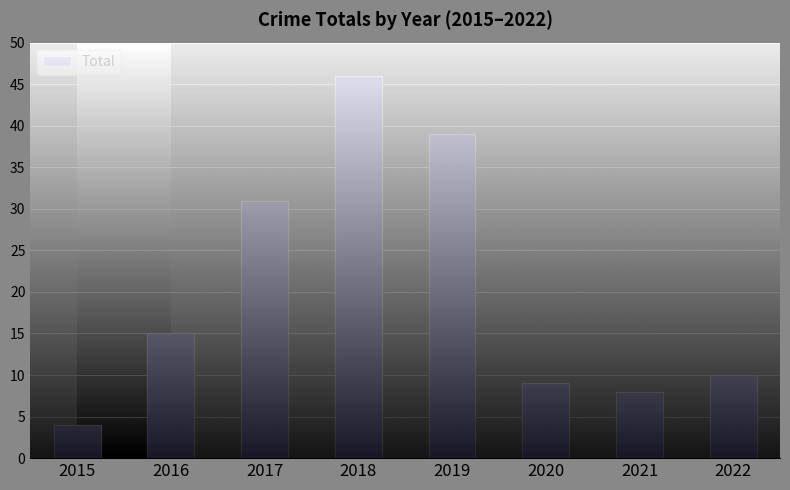

What is the ratio of the value at 2021 to the value at 2016?

0.5